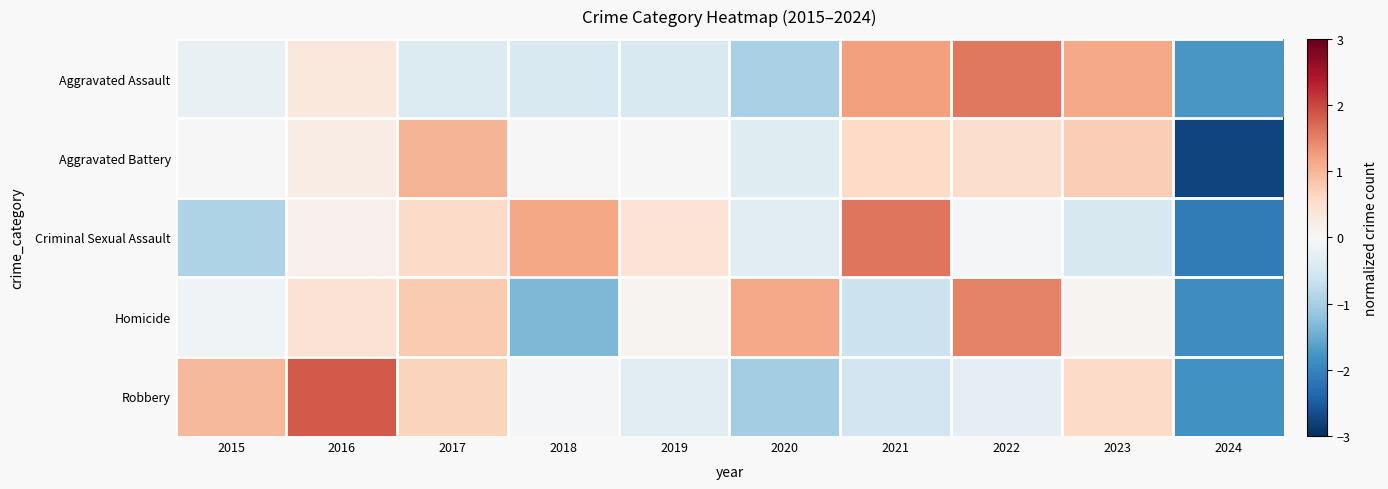

Reading right to left, extract all data points from this chart.

Aggravated Assault: 2024=-1.7	2023=1.1	2022=1.6	2021=1.2	2020=-1.0	2019=-0.5	2018=-0.5	2017=-0.4	2016=0.3	2015=-0.2
Aggravated Battery: 2024=-2.8	2023=0.7	2022=0.5	2021=0.6	2020=-0.4	2019=0.0	2018=0.0	2017=1.0	2016=0.2	2015=-0.0
Criminal Sexual Assault: 2024=-2.1	2023=-0.5	2022=-0.0	2021=1.6	2020=-0.3	2019=0.4	2018=1.2	2017=0.6	2016=0.1	2015=-0.9
Homicide: 2024=-1.9	2023=0.1	2022=1.5	2021=-0.6	2020=1.1	2019=0.1	2018=-1.3	2017=0.8	2016=0.4	2015=-0.1
Robbery: 2024=-1.8	2023=0.6	2022=-0.3	2021=-0.6	2020=-1.0	2019=-0.3	2018=-0.0	2017=0.7	2016=1.8	2015=1.0